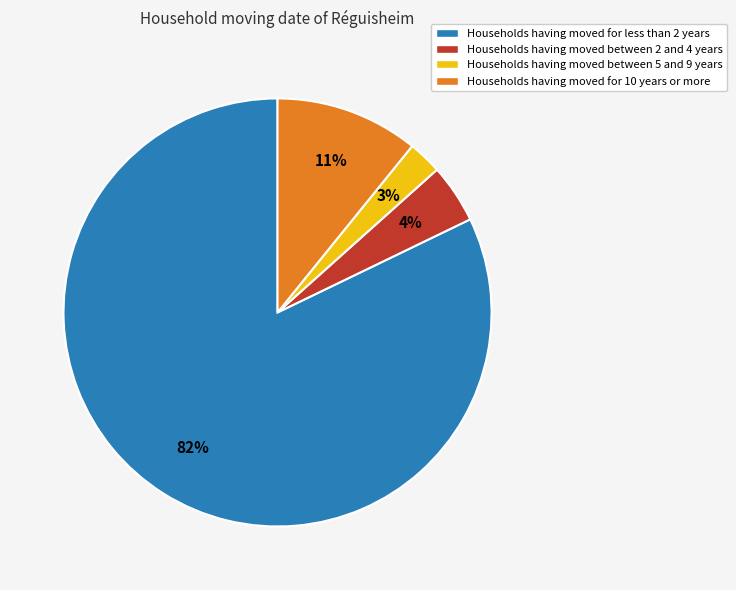

Which slice is the largest?

Households having moved for less than 2 years